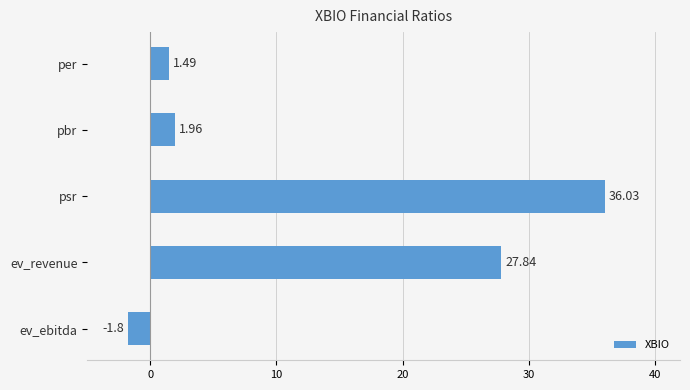

What is the average value?

13.1